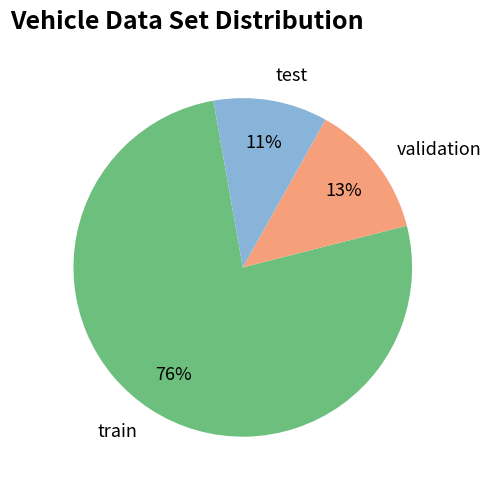

Rank the categories by value from lowest to highest.

test, validation, train